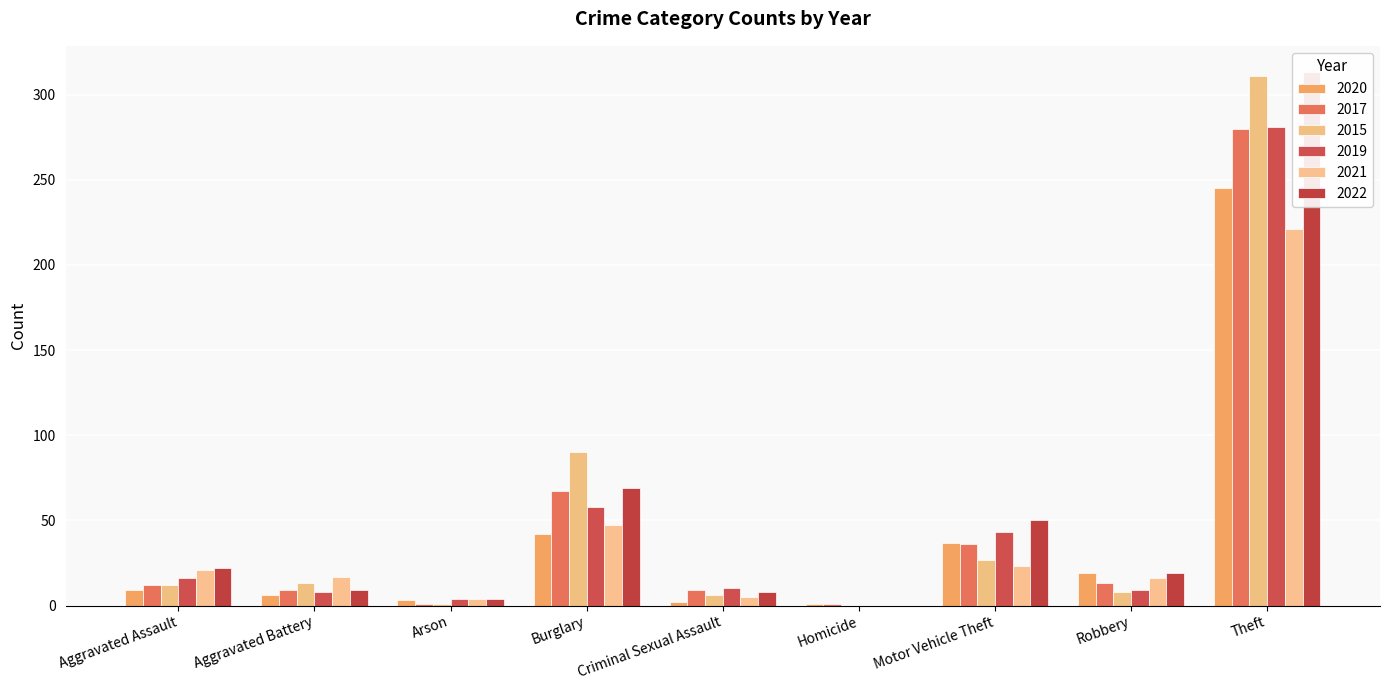

List the series in order of their peak value, lowest first.

2021, 2020, 2017, 2019, 2015, 2022